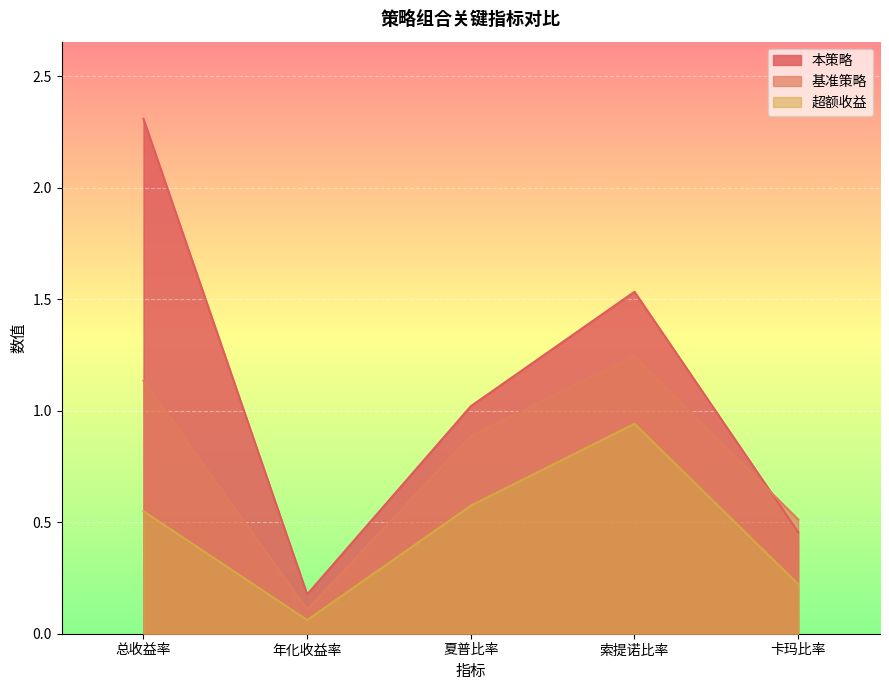

What is the difference between the second highest and minimum values in the 本策略 series?

1.4